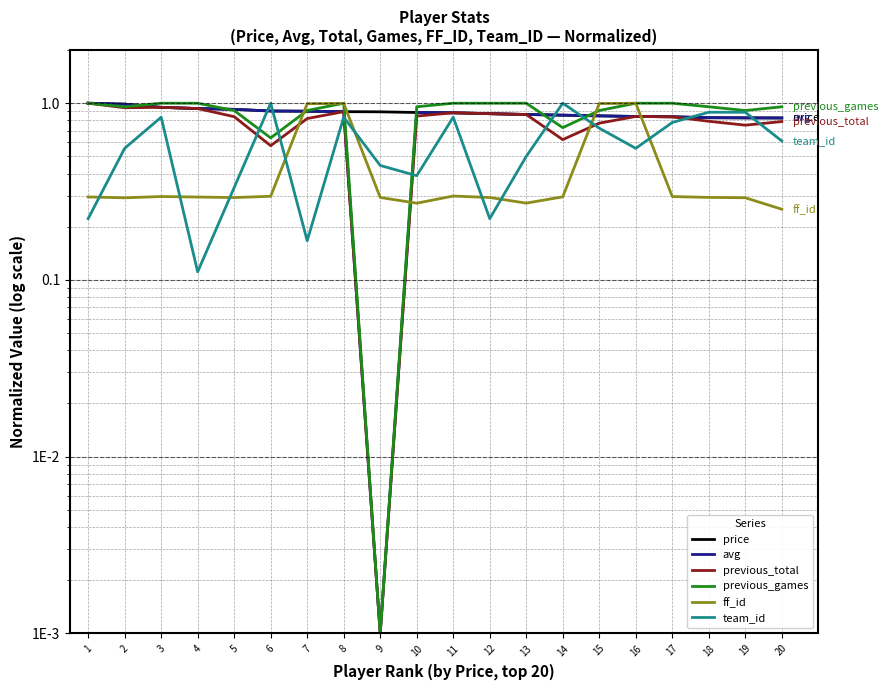

Which series has the largest total across all categories?

previous_games